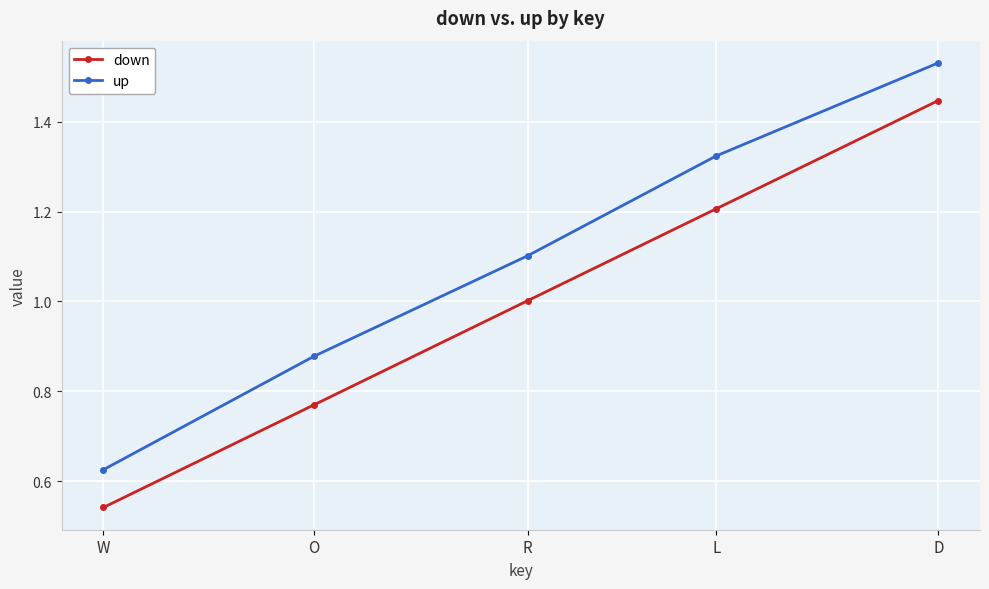

At which category is the sum across all series the highest?

D